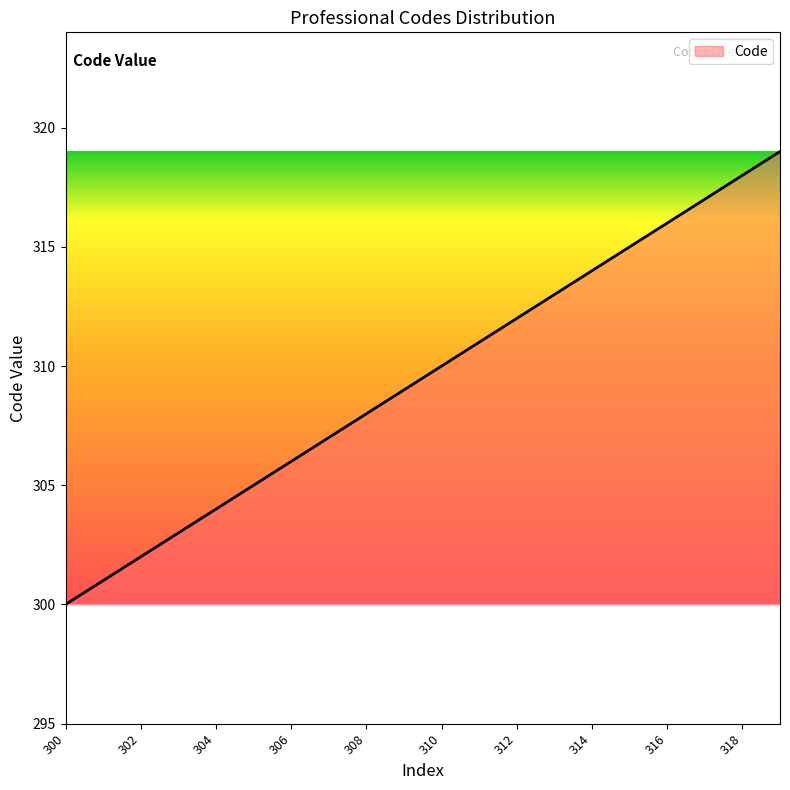

Reading left to right, what are all the values shown in this chart?

300	301	302	303	304	305	306	307	308	309	310	311	312	313	314	315	316	317	318	319